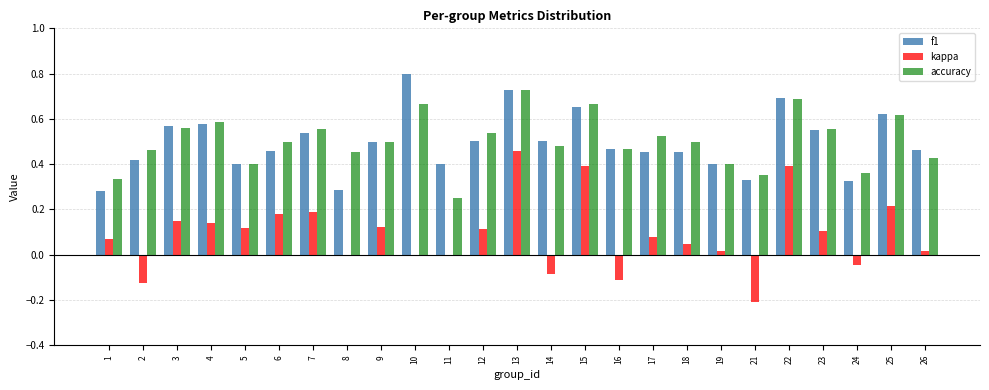

The kappa series shows 0.1 at 3. True or false?

True